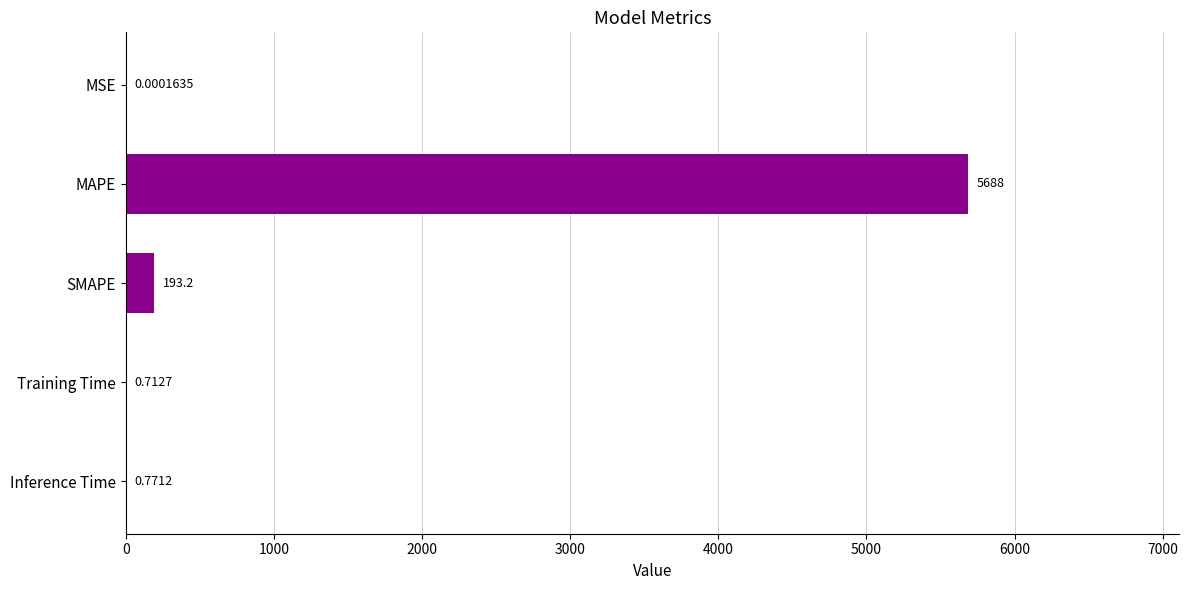

What is the sum of all values?

5883.2